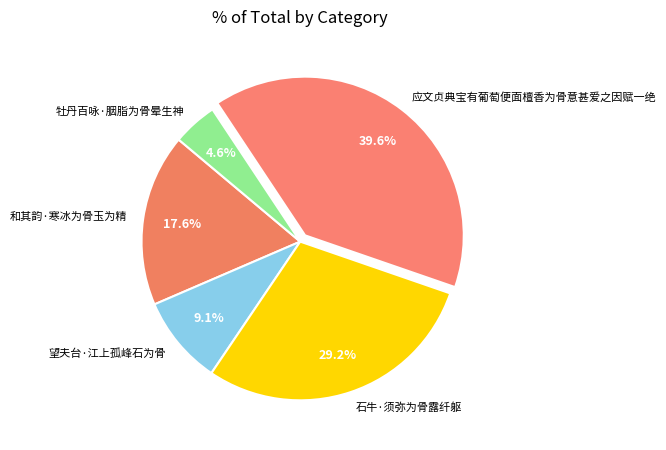

What percentage is NOT represented by 应文贞典宝有葡萄便面檀香为骨意甚爱之因赋一绝?

60.4%